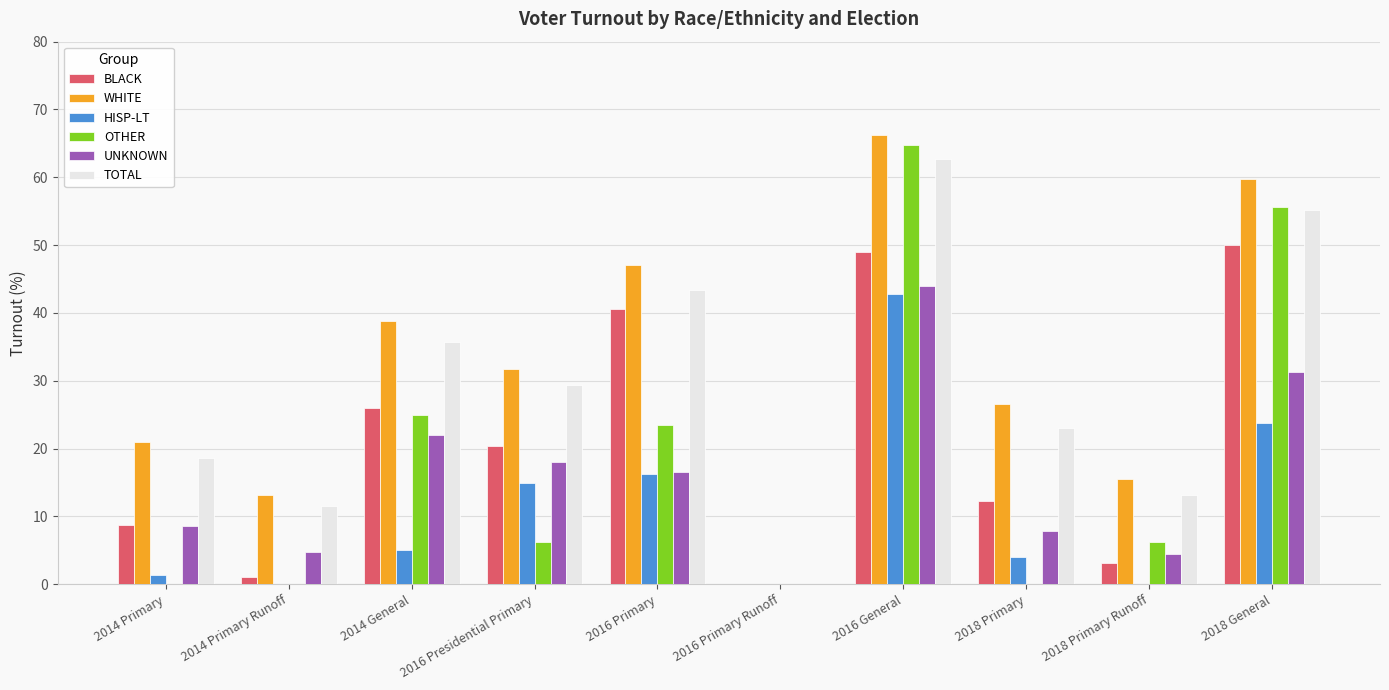

What is the total value across all series at 2018 Primary Runoff?

42.5